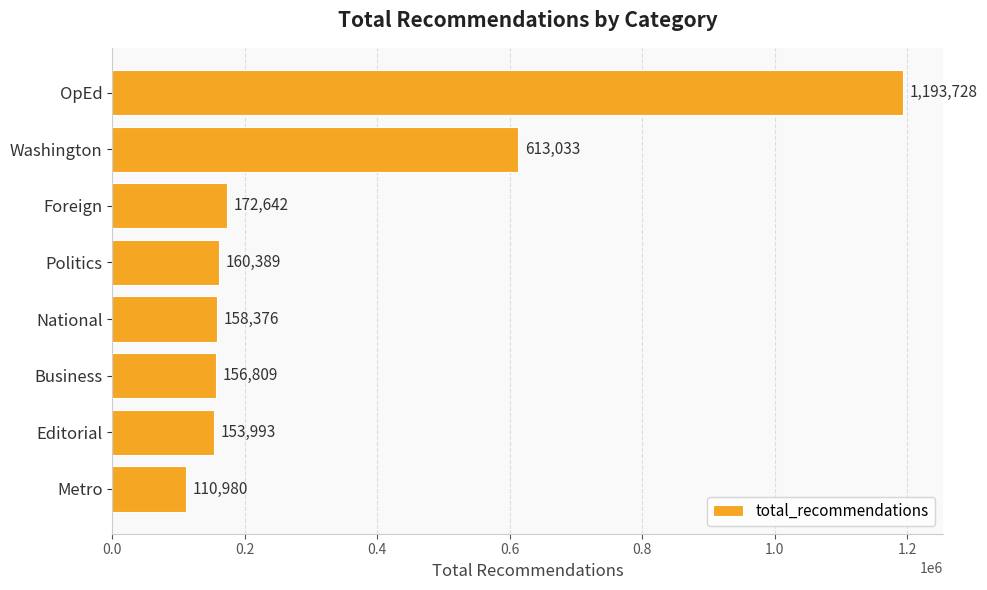

What is the label of the 5th bar from the top?

National